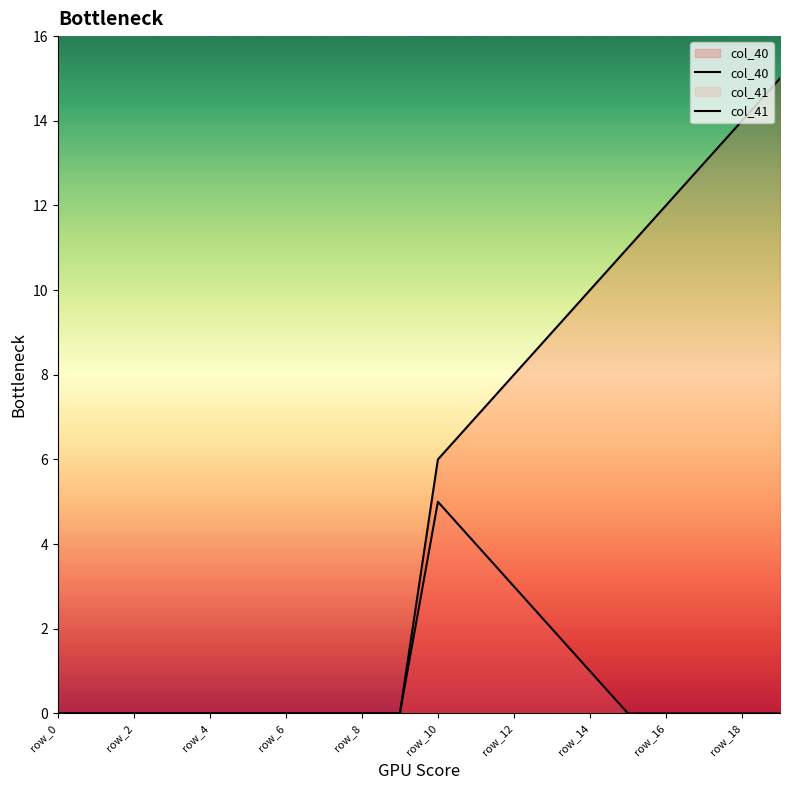

True or false: col_40 has more than 2 points higher than both neighbors.

False